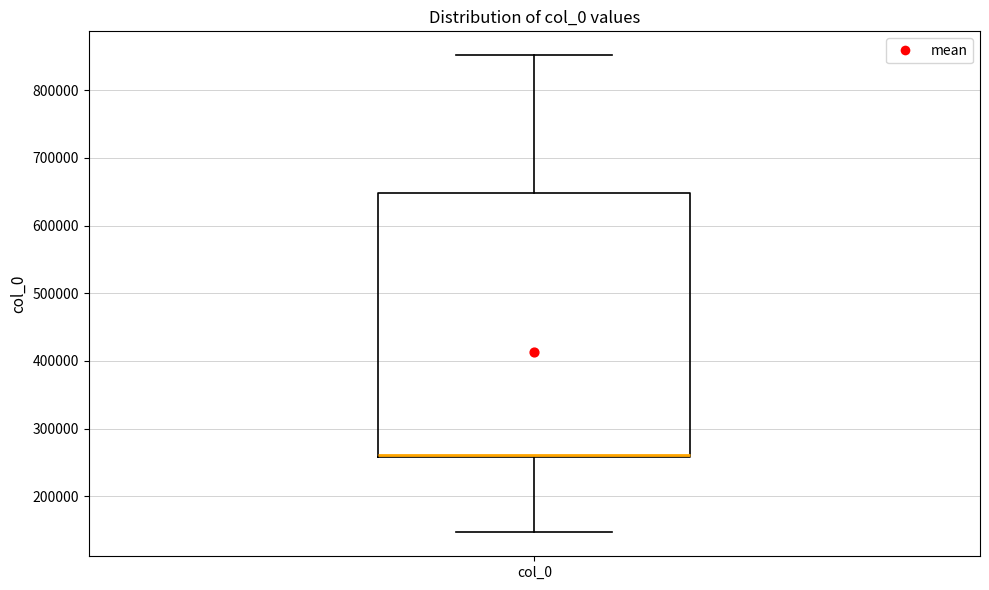

Read this box plot against the y-axis: the position of the median line, the range covered by the box, and the ends of both whiskers. The values are not printed on the chart, so give them approximately, as read against the axis.

median 260000 (just above the box's lower edge), box 260000 to 650000, whiskers 150000 to 850000